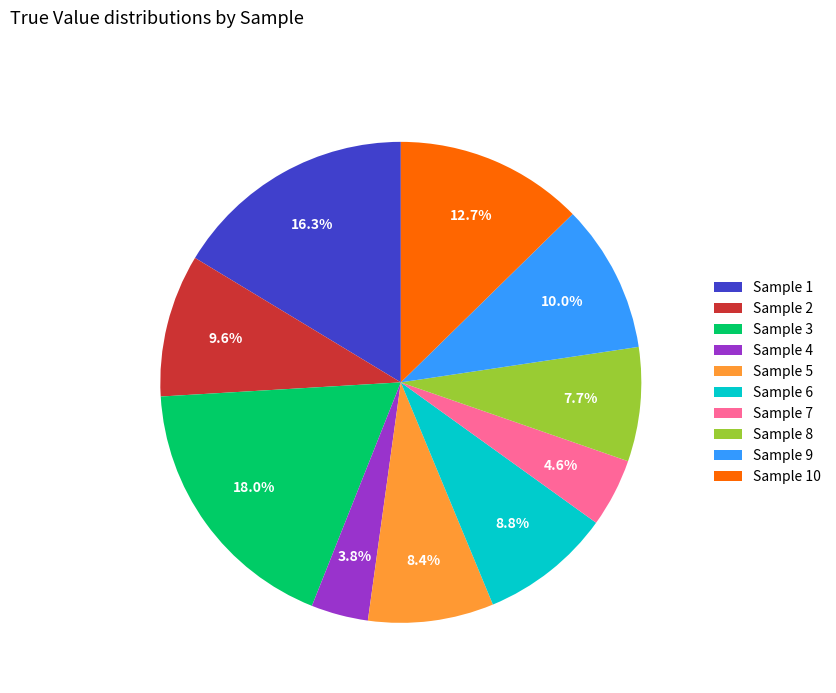

Is Sample 7 the majority of the pie?

No